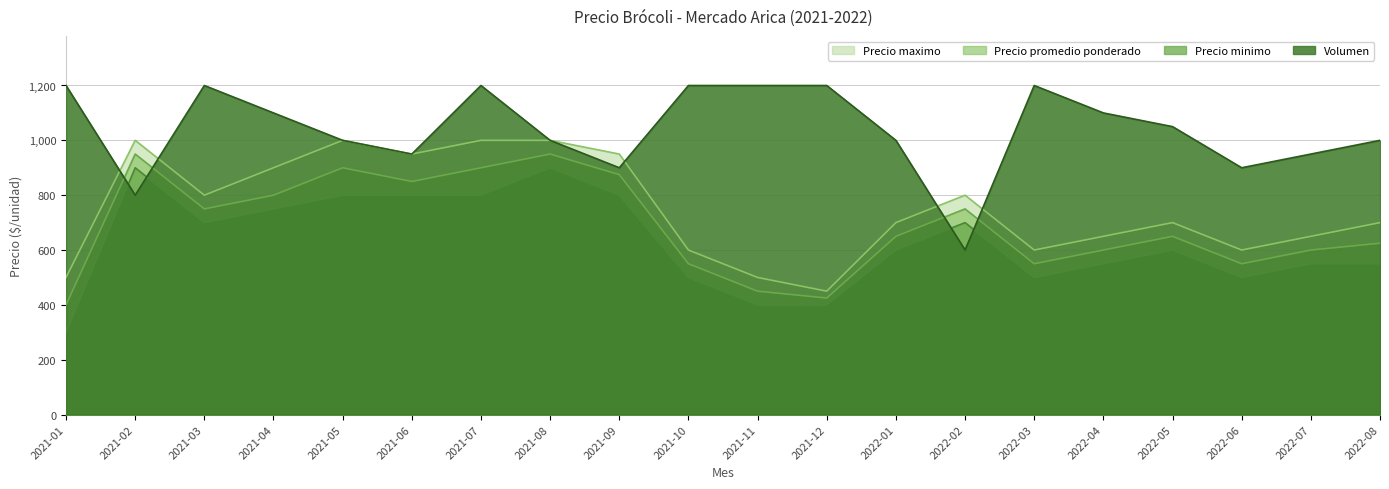

Reading left to right, list all the values displayed in this chart.

Precio maximo: 2021-01=500	2021-02=1000	2021-03=800	2021-04=900	2021-05=1000	2021-06=950	2021-07=1000	2021-08=1000	2021-09=950	2021-10=600	2021-11=500	2021-12=450	2022-01=700	2022-02=800	2022-03=600	2022-04=650	2022-05=700	2022-06=600	2022-07=650	2022-08=700
Precio promedio ponderado: 2021-01=400	2021-02=950	2021-03=750	2021-04=800	2021-05=900	2021-06=850	2021-07=900	2021-08=950	2021-09=875	2021-10=550	2021-11=450	2021-12=425	2022-01=650	2022-02=750	2022-03=550	2022-04=600	2022-05=650	2022-06=550	2022-07=600	2022-08=625
Precio minimo: 2021-01=300	2021-02=900	2021-03=700	2021-04=750	2021-05=800	2021-06=800	2021-07=800	2021-08=900	2021-09=800	2021-10=500	2021-11=400	2021-12=400	2022-01=600	2022-02=700	2022-03=500	2022-04=550	2022-05=600	2022-06=500	2022-07=550	2022-08=550
Volumen: 2021-01=1200	2021-02=800	2021-03=1200	2021-04=1100	2021-05=1000	2021-06=950	2021-07=1200	2021-08=1000	2021-09=900	2021-10=1200	2021-11=1200	2021-12=1200	2022-01=1000	2022-02=600	2022-03=1200	2022-04=1100	2022-05=1050	2022-06=900	2022-07=950	2022-08=1000